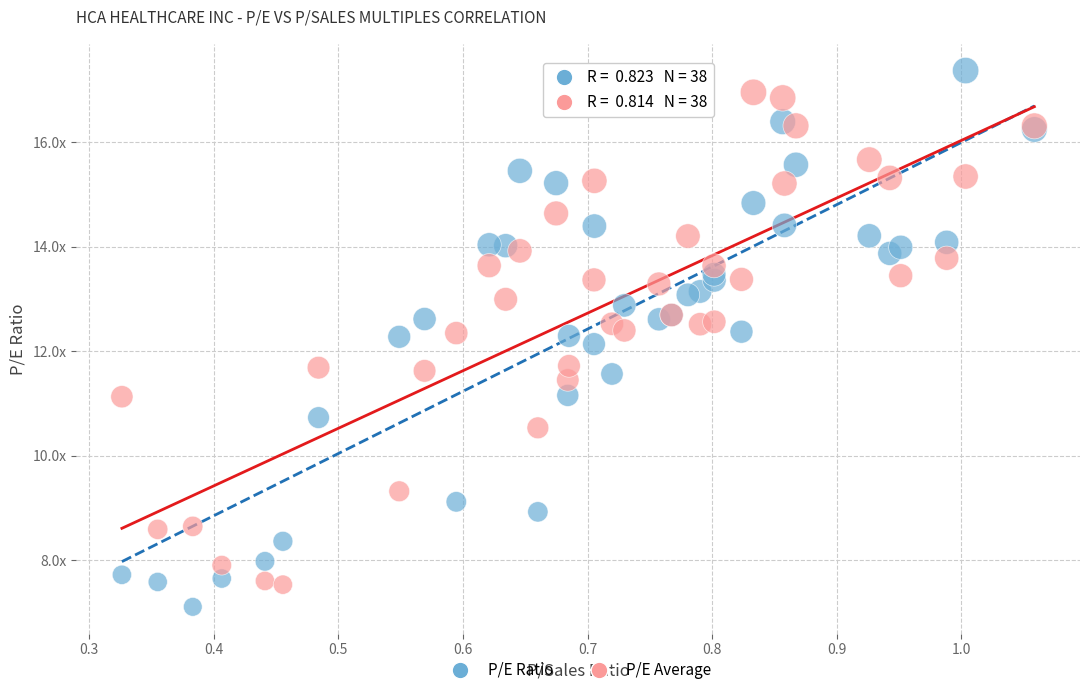

What are all the series names shown in the legend?

P/E Ratio, P/E Average